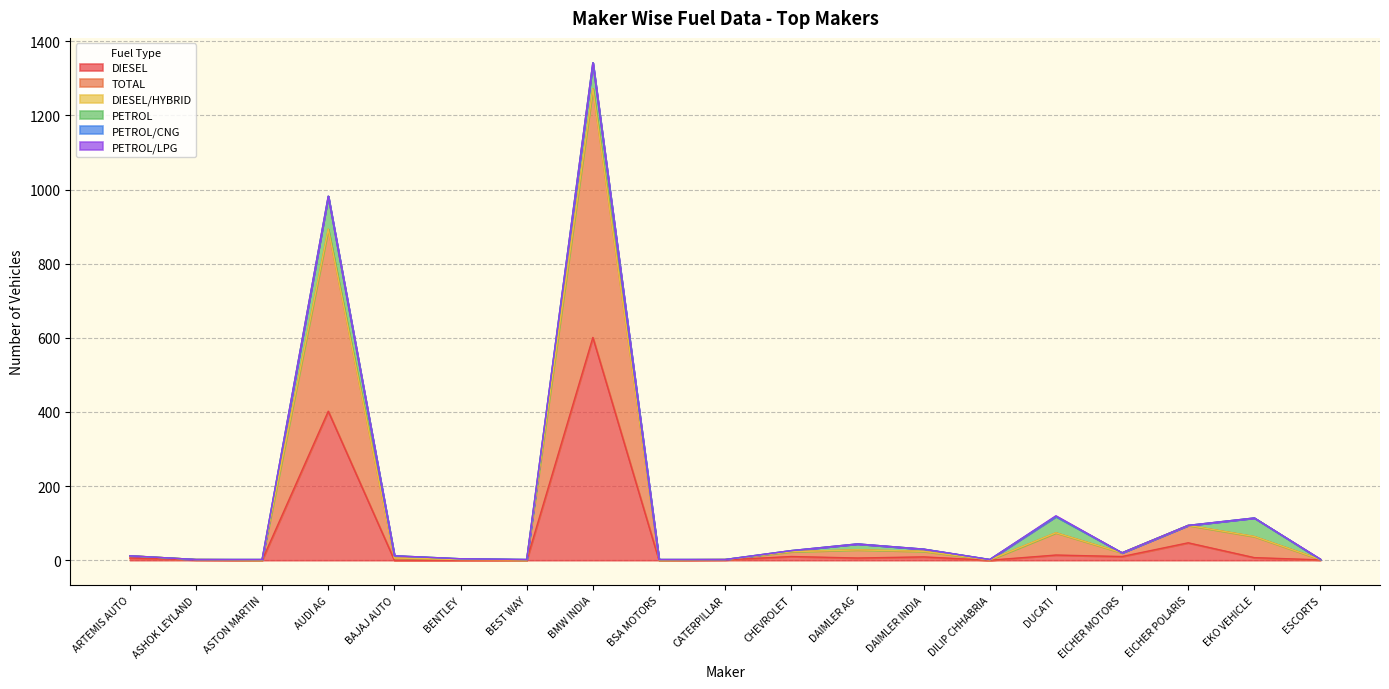

How many values in the DIESEL series exceed 6?

8